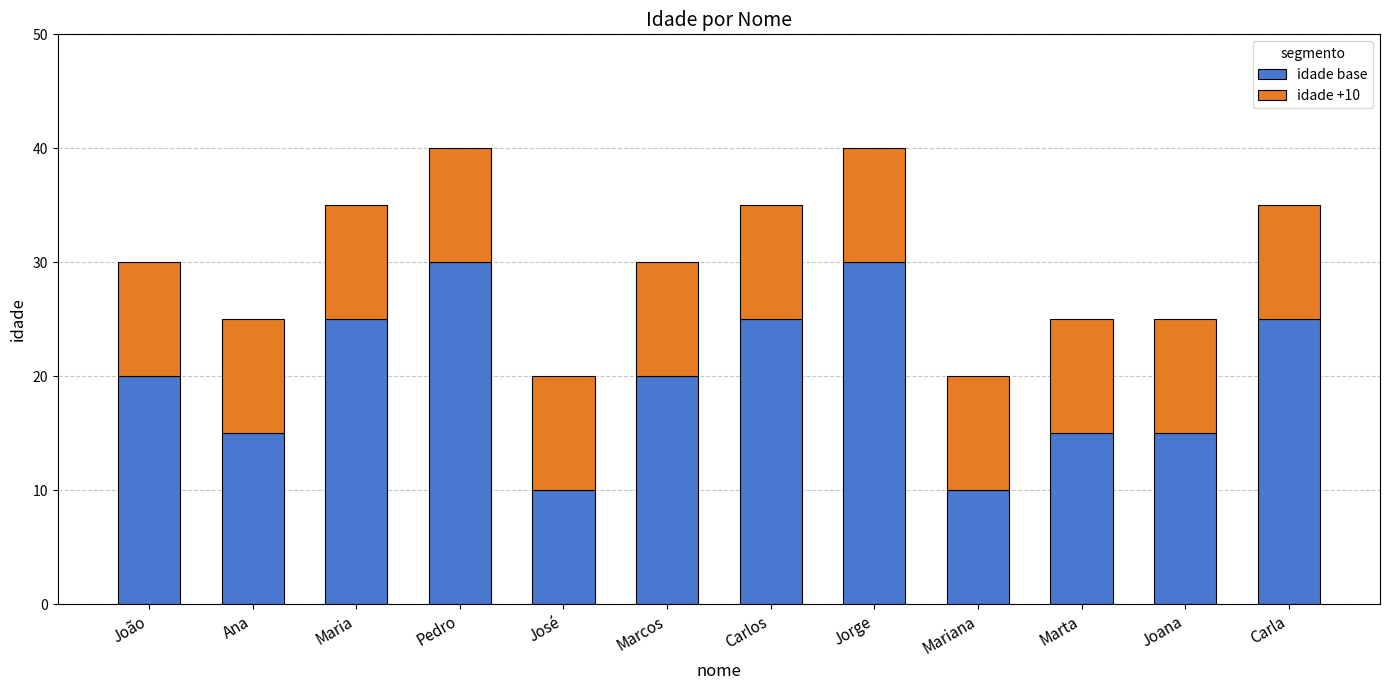

Are the bars horizontal?

No